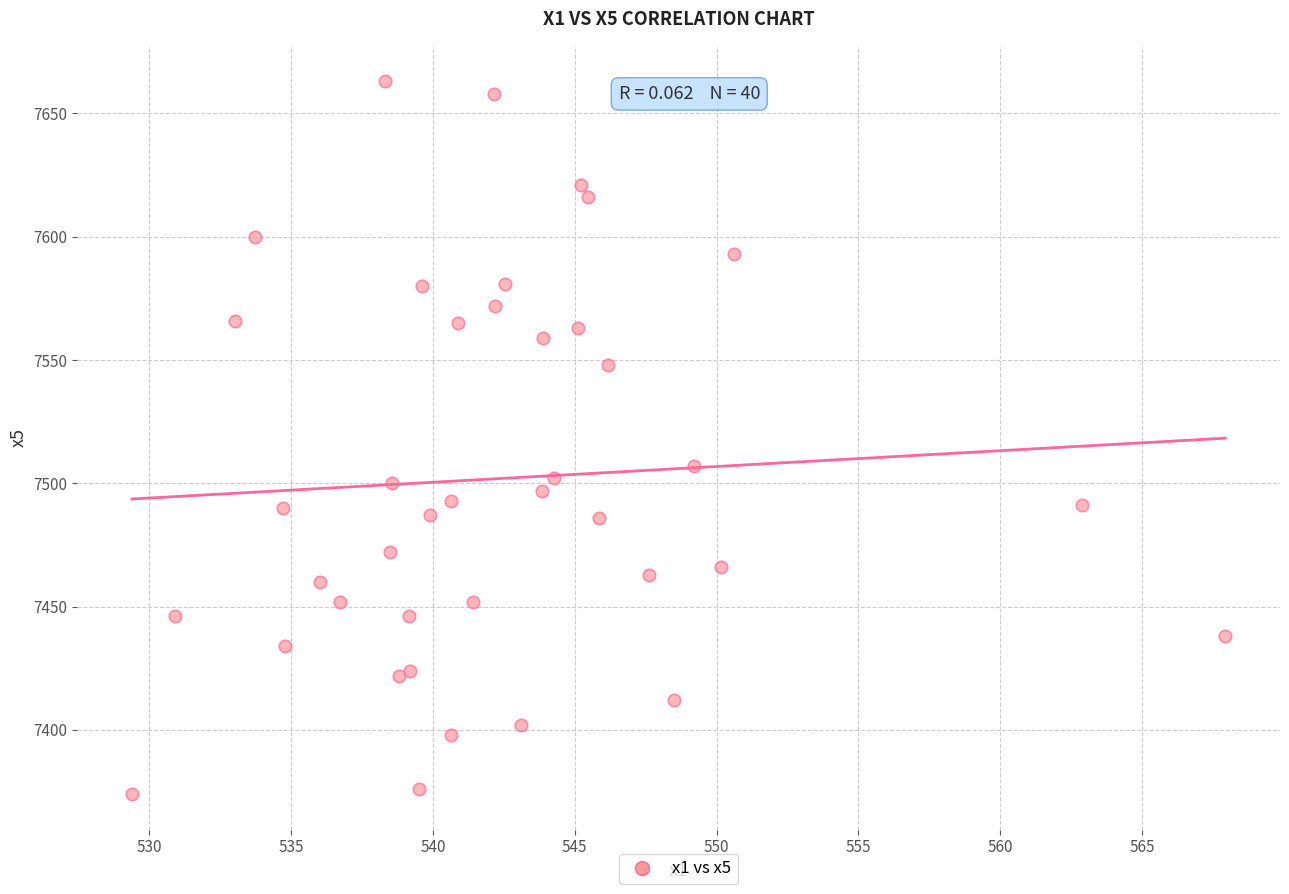

What Y value in the scatter plot is closest to 7518?

7507